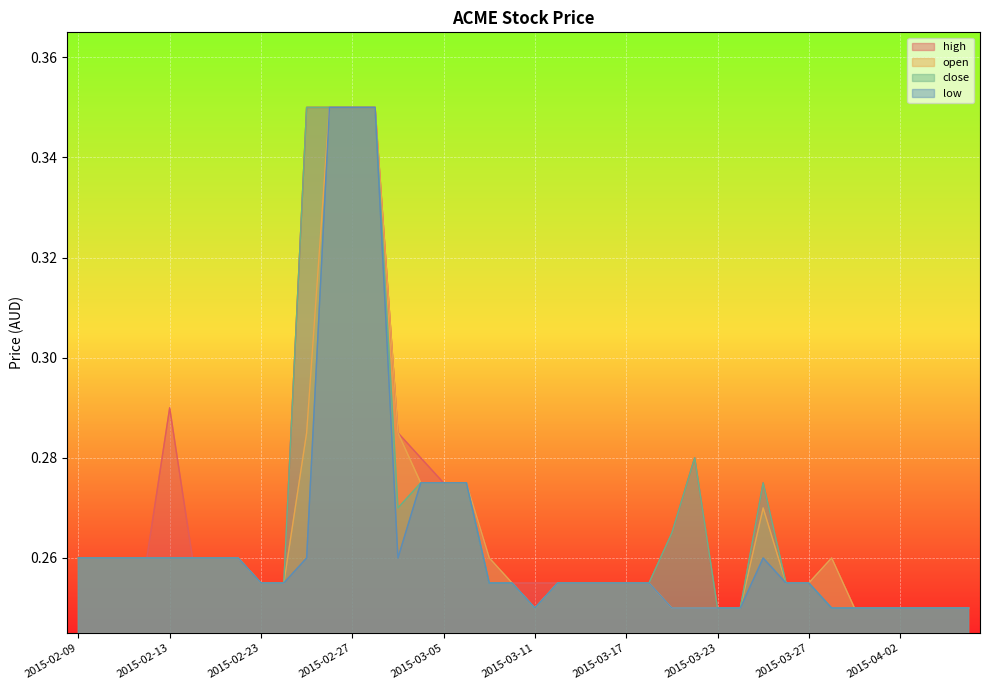

Reading left to right, extract all data points from this chart.

high: 0.3	0.3	0.3	0.3	0.3	0.3	0.3	0.3	0.3	0.3	0.3	0.3	0.3	0.3	0.3	0.3	0.3	0.3	0.3	0.3	0.3	0.3	0.3	0.3	0.3	0.3	0.3	0.3	0.2	0.2	0.3	0.3	0.3	0.3	0.2	0.2	0.2	0.2	0.2	0.2
open: 0.3	0.3	0.3	0.3	0.3	0.3	0.3	0.3	0.3	0.3	0.3	0.3	0.3	0.3	0.3	0.3	0.3	0.3	0.3	0.3	0.2	0.3	0.3	0.3	0.3	0.3	0.2	0.2	0.2	0.2	0.3	0.3	0.3	0.3	0.2	0.2	0.2	0.2	0.2	0.2
close: 0.3	0.3	0.3	0.3	0.3	0.3	0.3	0.3	0.3	0.3	0.3	0.3	0.3	0.3	0.3	0.3	0.3	0.3	0.3	0.3	0.2	0.3	0.3	0.3	0.3	0.3	0.3	0.3	0.2	0.2	0.3	0.3	0.3	0.2	0.2	0.2	0.2	0.2	0.2	0.2
low: 0.3	0.3	0.3	0.3	0.3	0.3	0.3	0.3	0.3	0.3	0.3	0.3	0.3	0.3	0.3	0.3	0.3	0.3	0.3	0.3	0.2	0.3	0.3	0.3	0.3	0.3	0.2	0.2	0.2	0.2	0.3	0.3	0.3	0.2	0.2	0.2	0.2	0.2	0.2	0.2